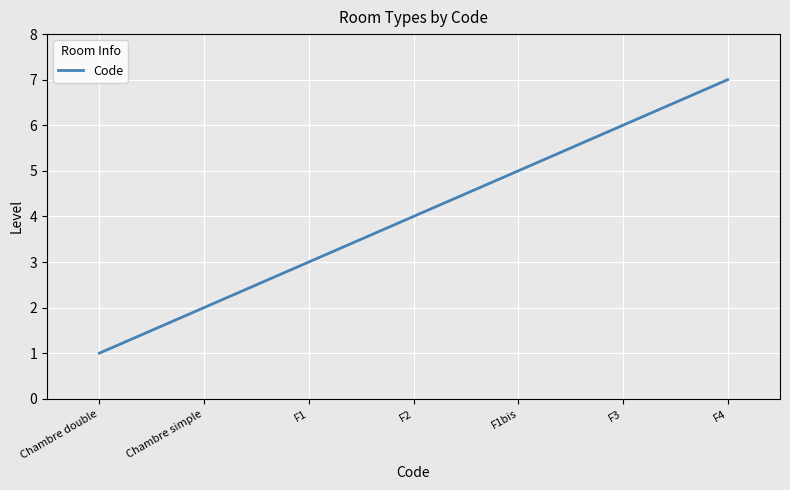

True or false: the data has more than 2 interior local peaks.

False